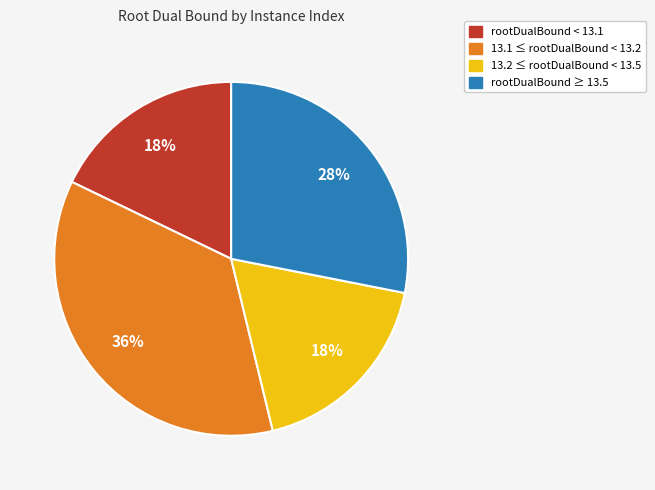

To the nearest percent, what is the average slice percentage?

25%